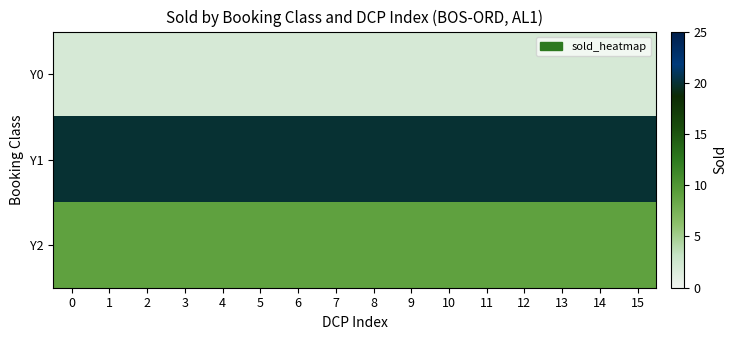

How many categories are shown in the chart?

16